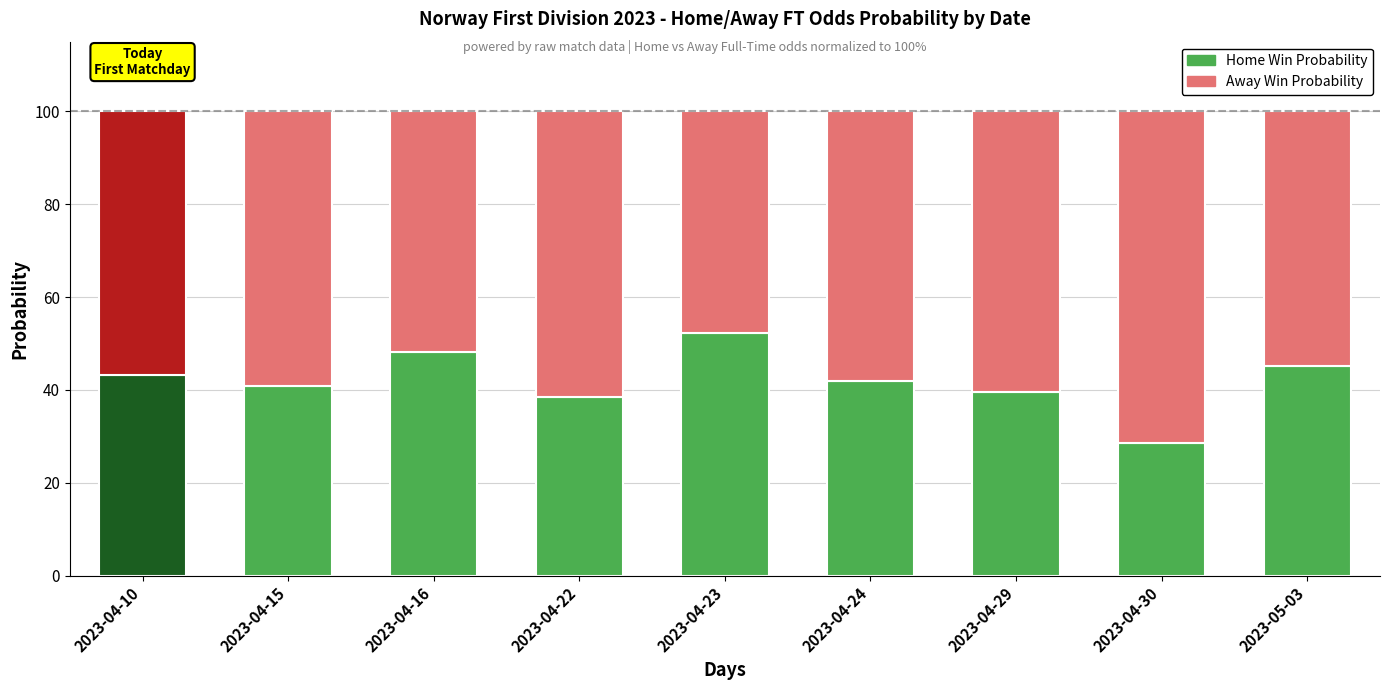

What is the value of the Home Win Probability bar at the 9th from the left?

45.1